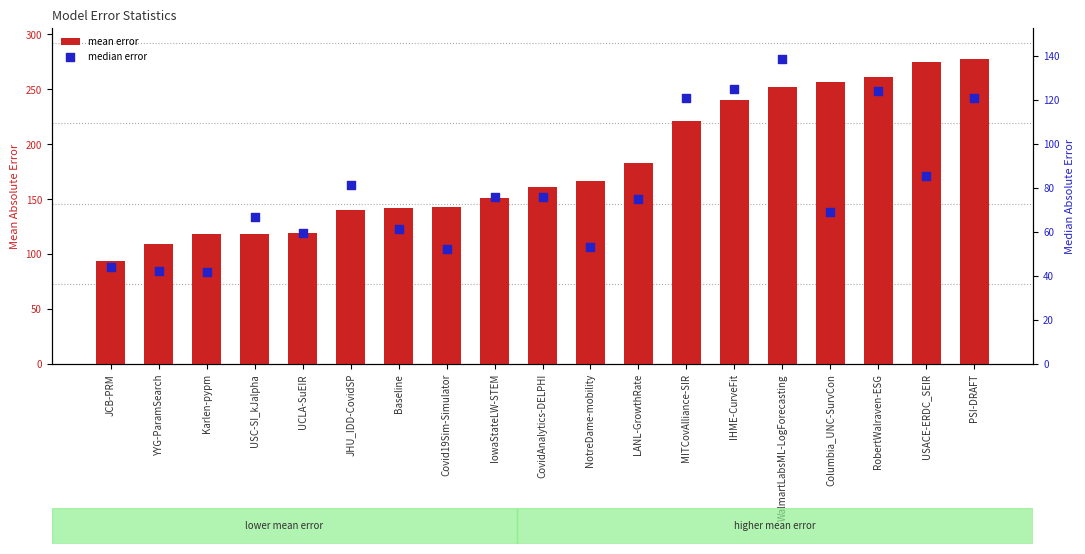

Which series reaches the maximum Y coordinate?

mean error